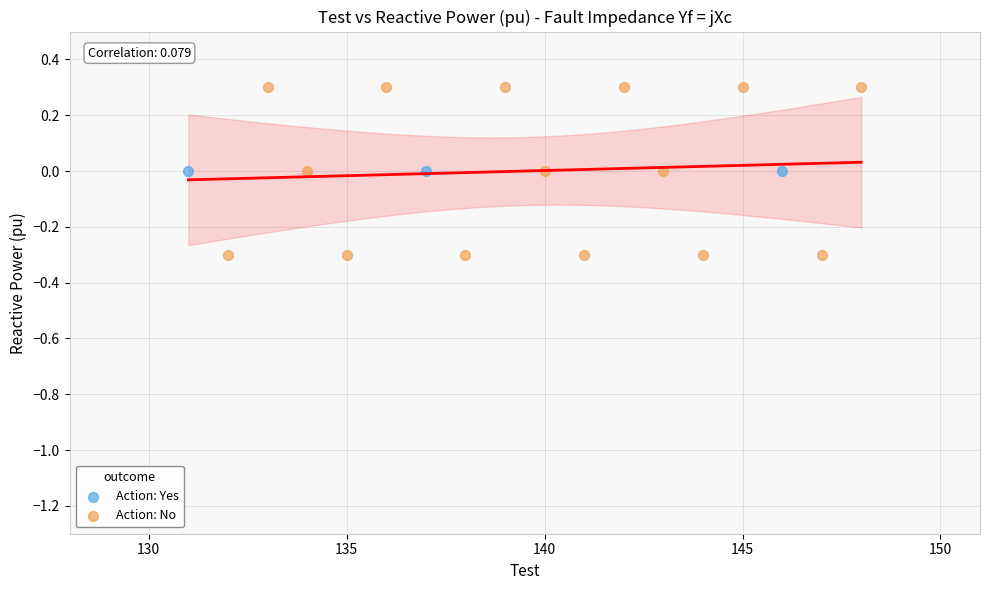

Which series reaches the minimum Y coordinate?

Action: No